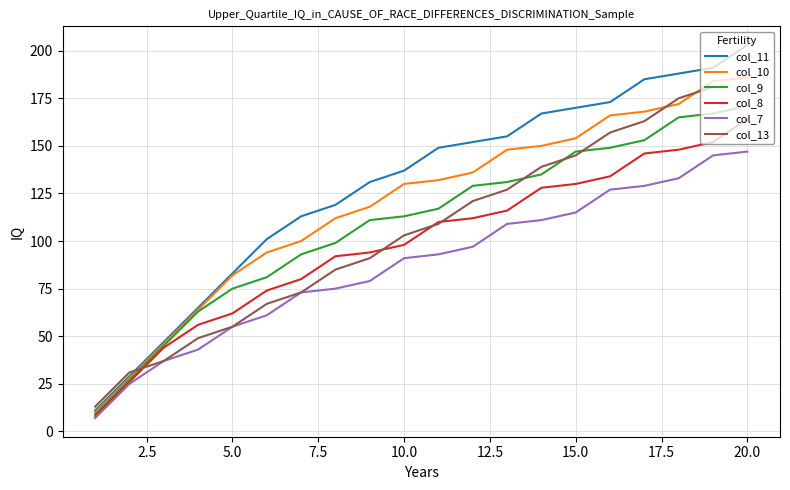

The col_10 series shows 82 at 5. True or false?

True